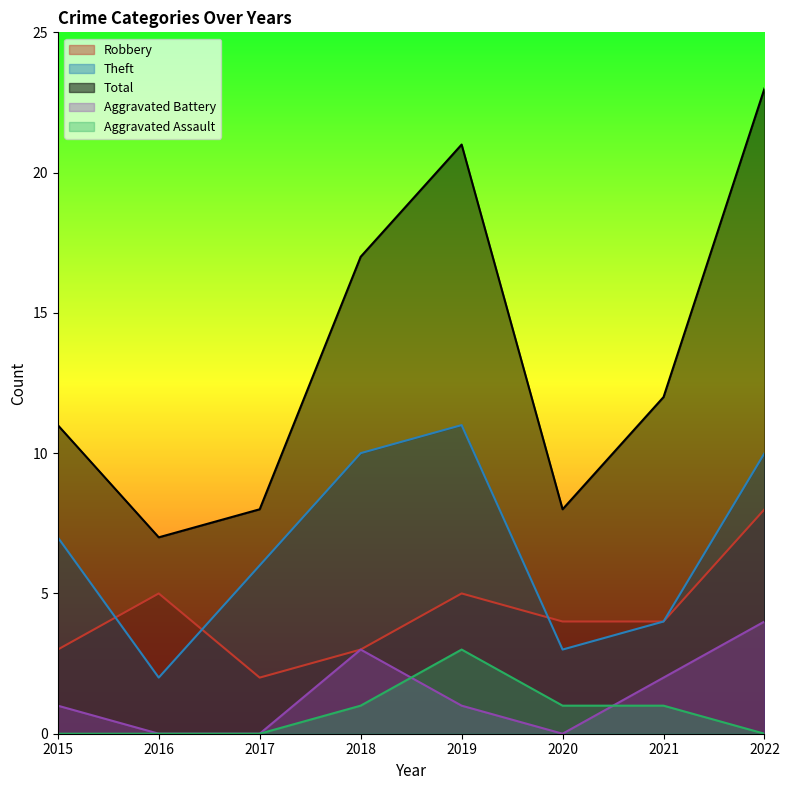

True or false: Theft and Aggravated Assault cross at least once.

False